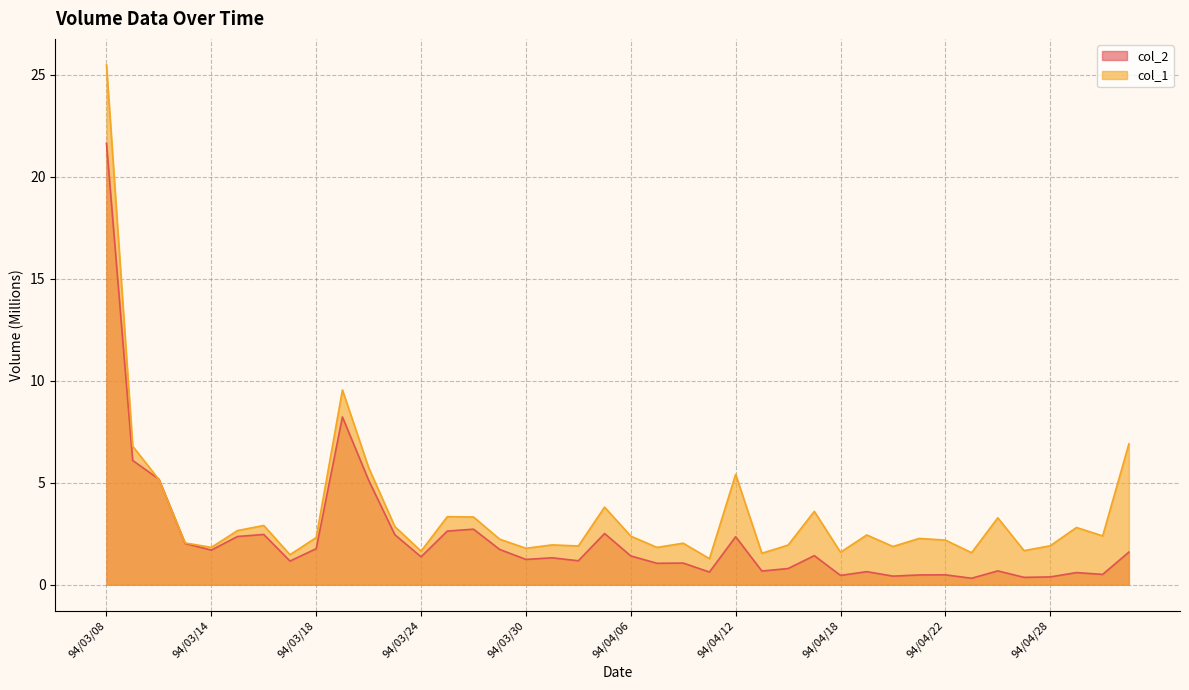

What is the minimum value shown in the chart?

0.3